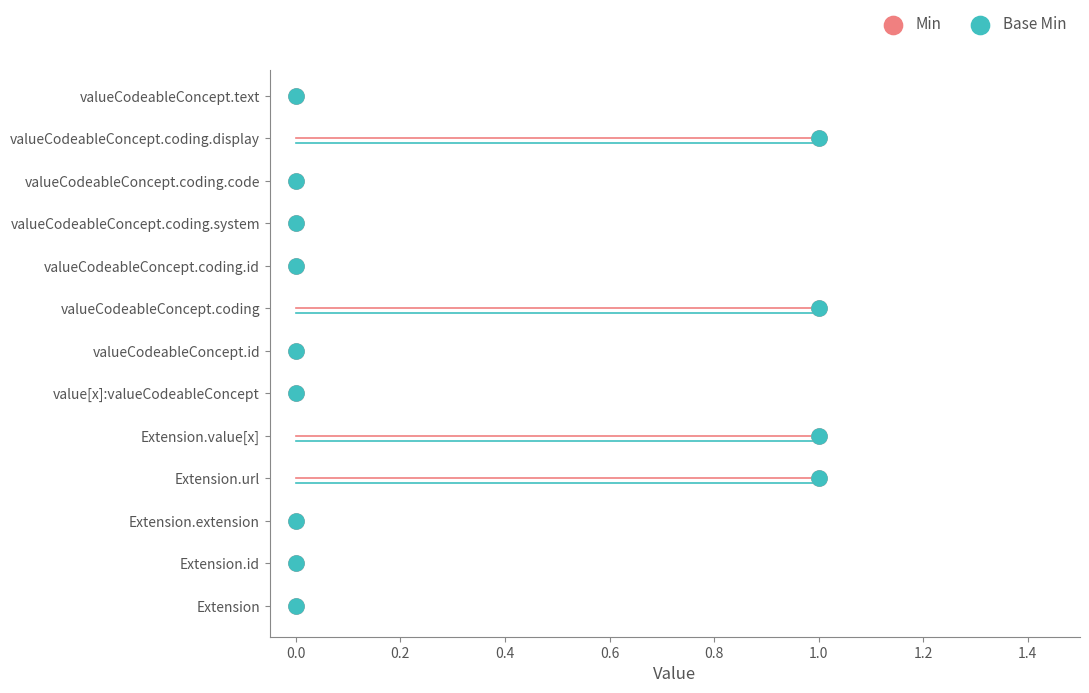

Which series reaches the maximum Y coordinate?

Min